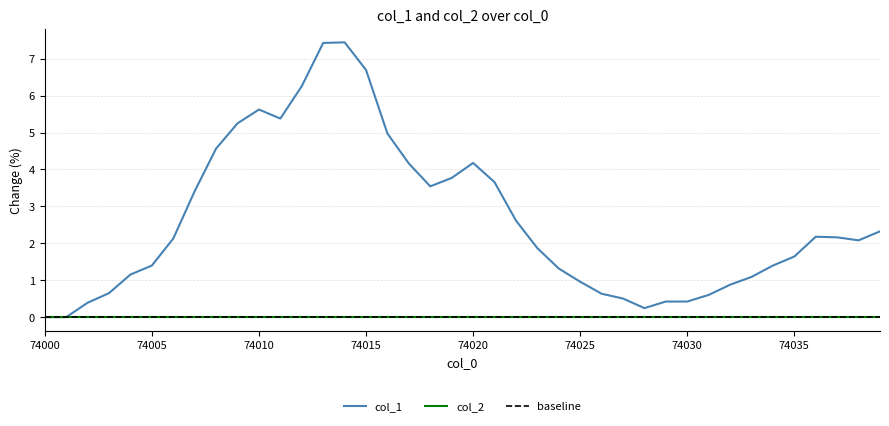

What is the average value?

2.6